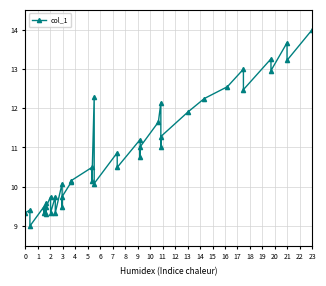

Rank the categories by value from highest to lowest.

39, 37, 35, 38, 33, 36, 32, 34, 19, 31, 27, 30, 26, 29, 23, 25, 28, 21, 24, 22, 17, 16, 18, 15, 12, 20, 10, 14, 8, 5, 3, 7, 13, 1, 4, 11, 0, 9, 6, 2